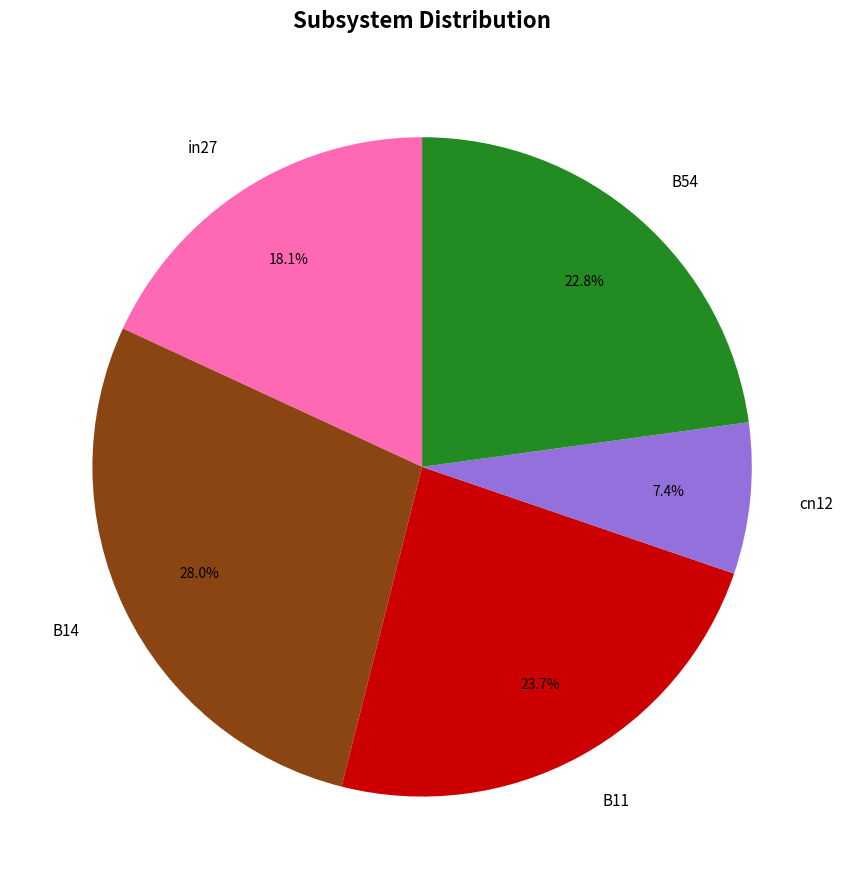

Does B11 account for over 50% of the chart?

No